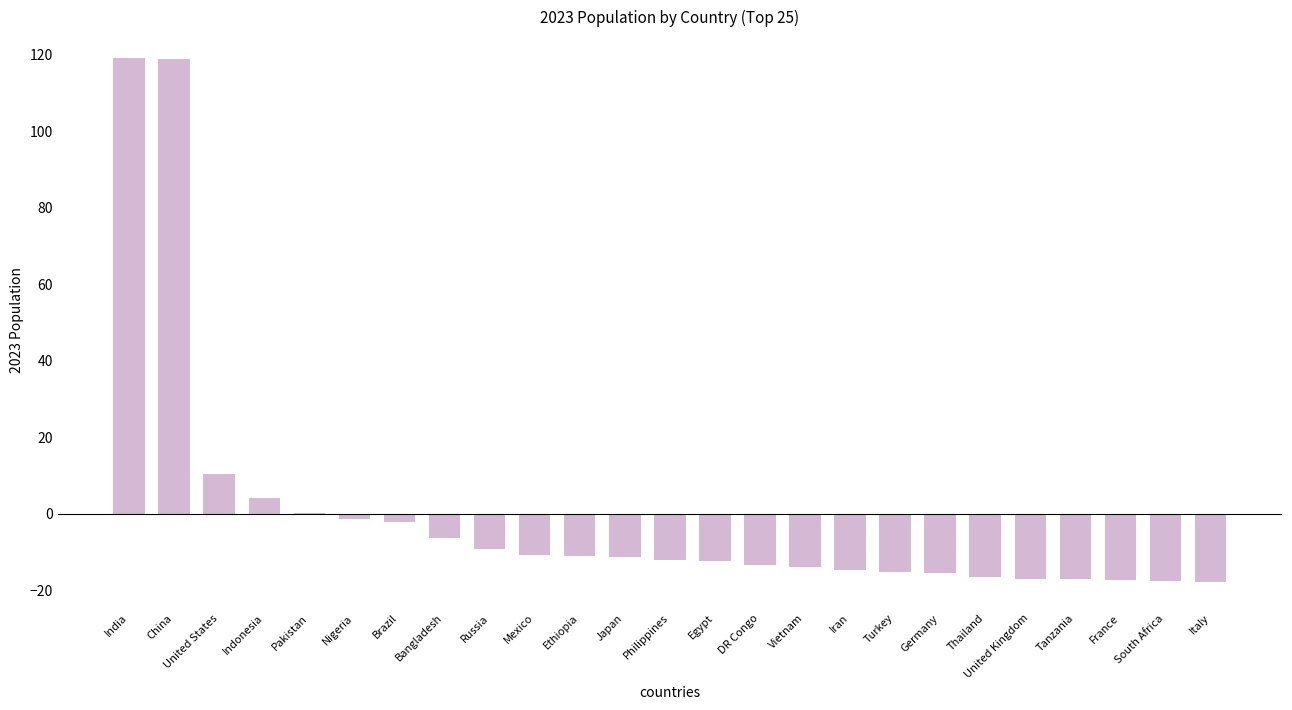

True or false: the data shows -17.2 at France.

True